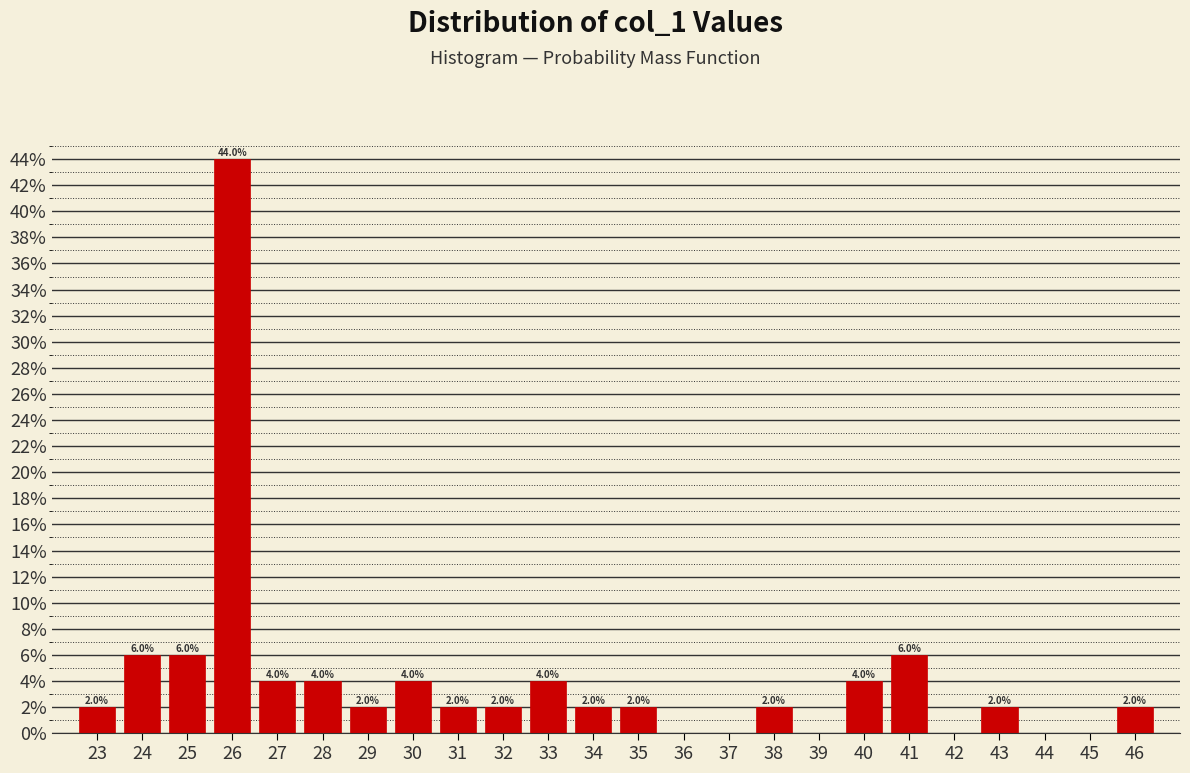

Which range on the x-axis has the tallest bar?

25.5 to 26.5